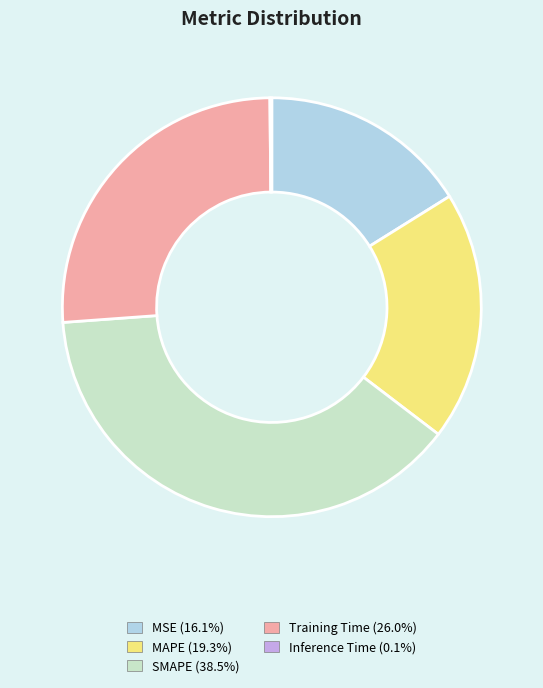

Do SMAPE and MSE together represent more than half of the pie?

Yes